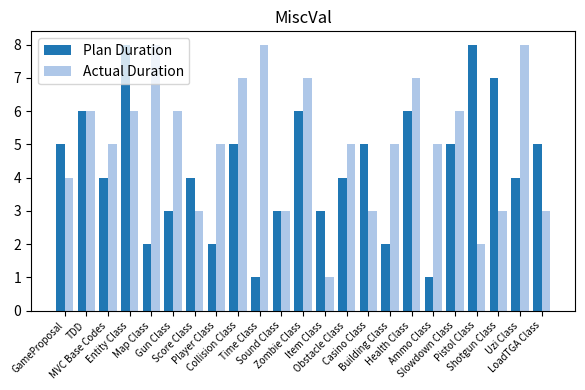

What is the label of the 15th bar from the left?

Casino Class